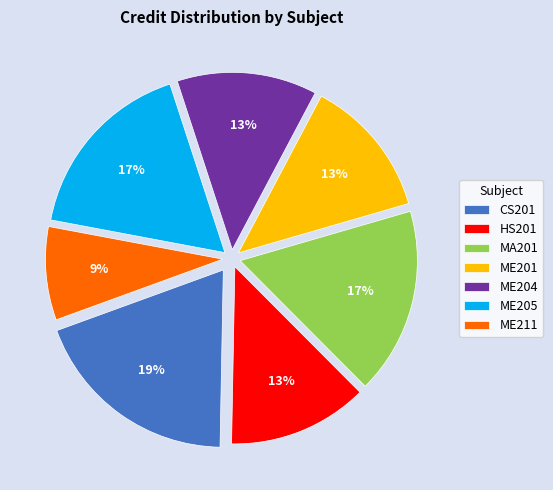

Count the number of slices in the pie.

7